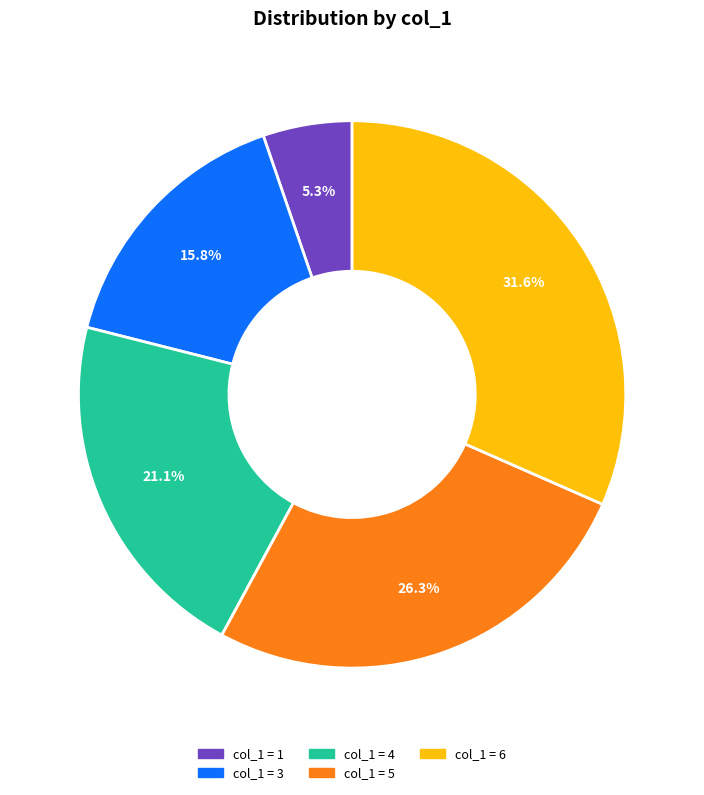

How many slices are in this pie chart?

5